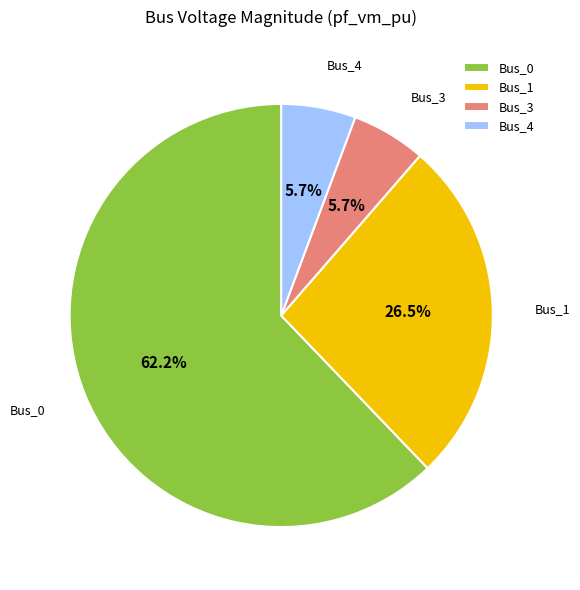

What percentage is the Bus_0 slice, to the nearest percent?

62%